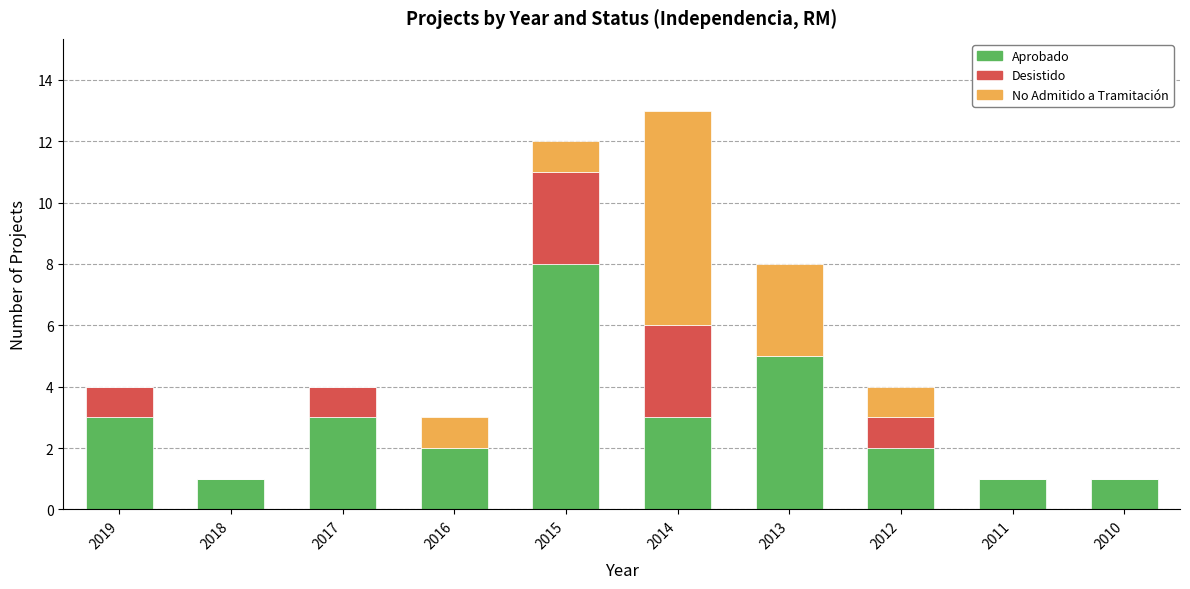

Reading left to right, what are the values for Aprobado?

2019=3	2018=1	2017=3	2016=2	2015=8	2014=3	2013=5	2012=2	2011=1	2010=1